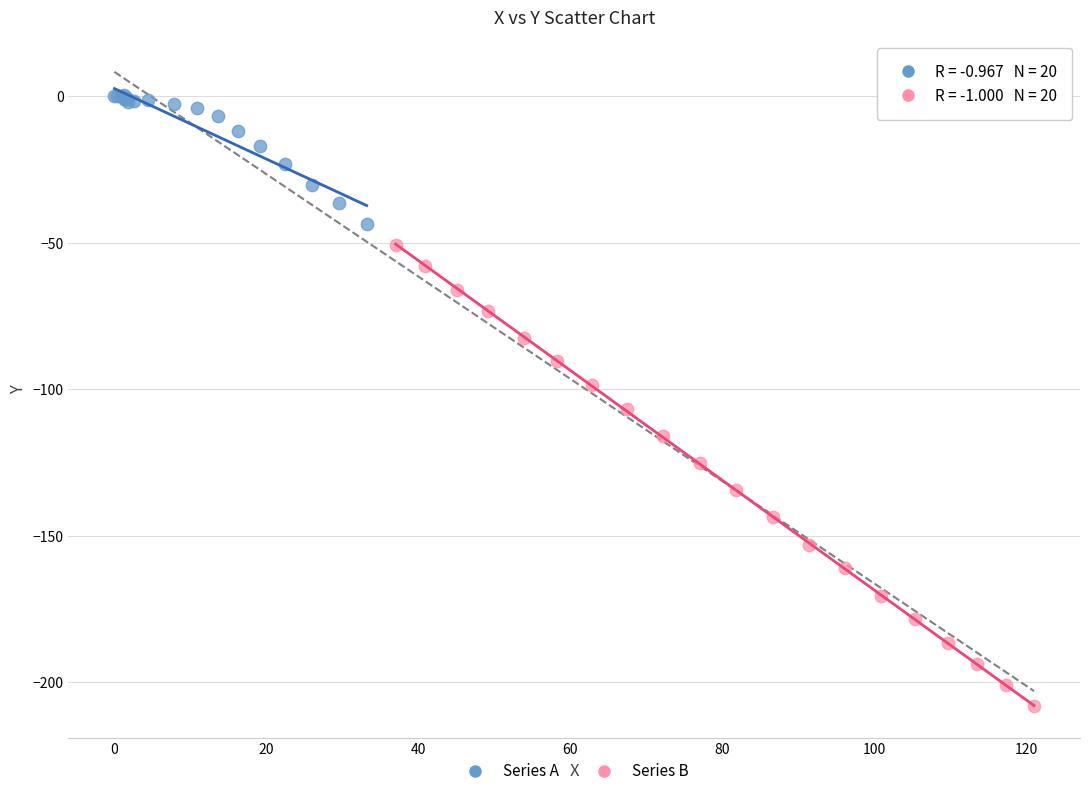

Which series reaches the maximum Y coordinate?

Series A